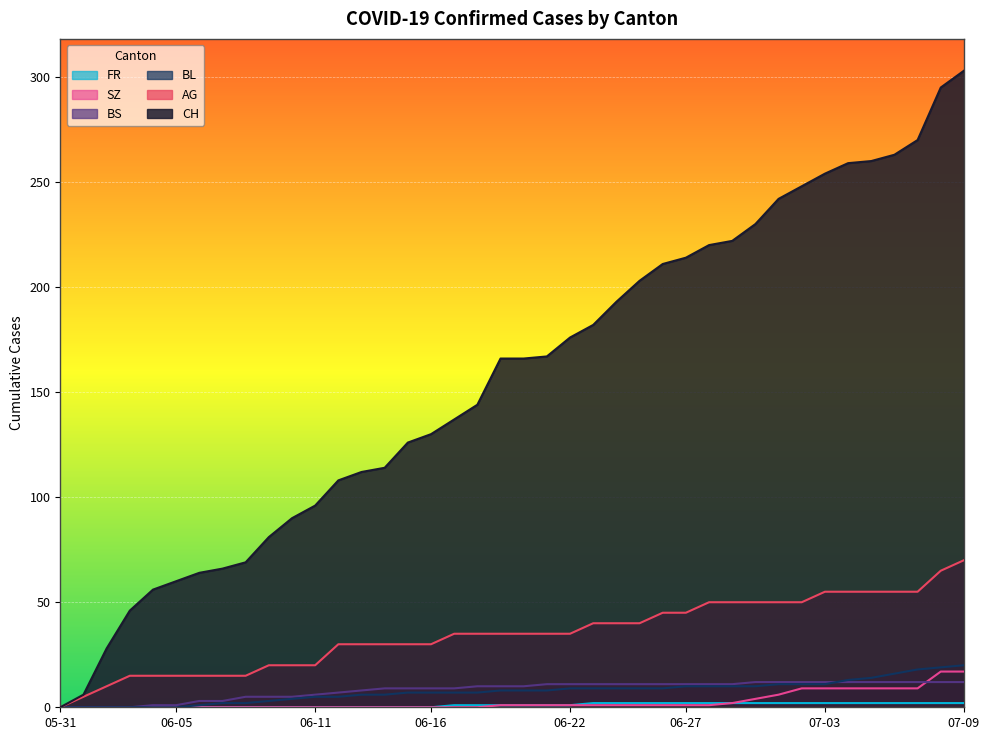

What are all the series names shown in the legend?

CH, AG, BL, BS, SZ, FR